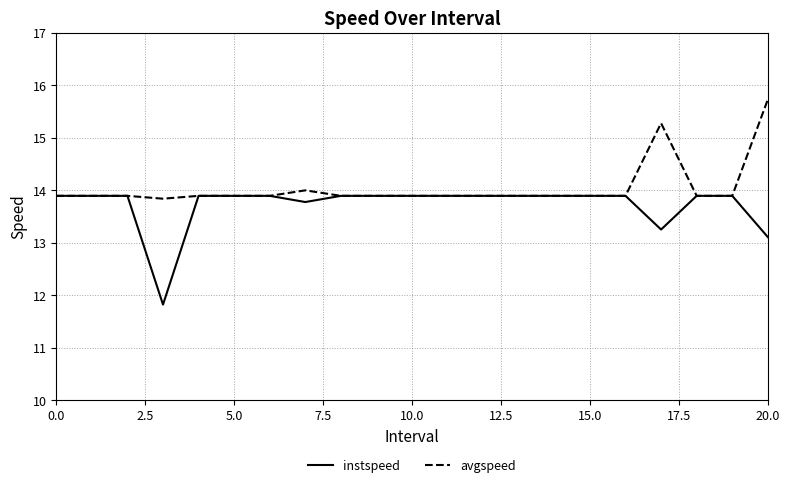

Which series has the largest total across all categories?

avgspeed